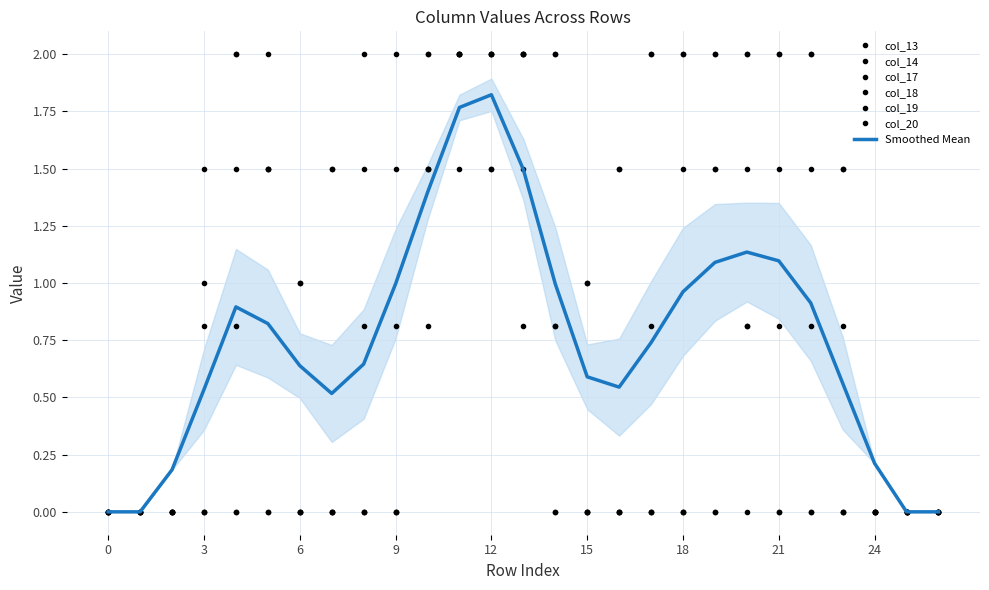

What is the approximate value of col_13 at 21?

1.5